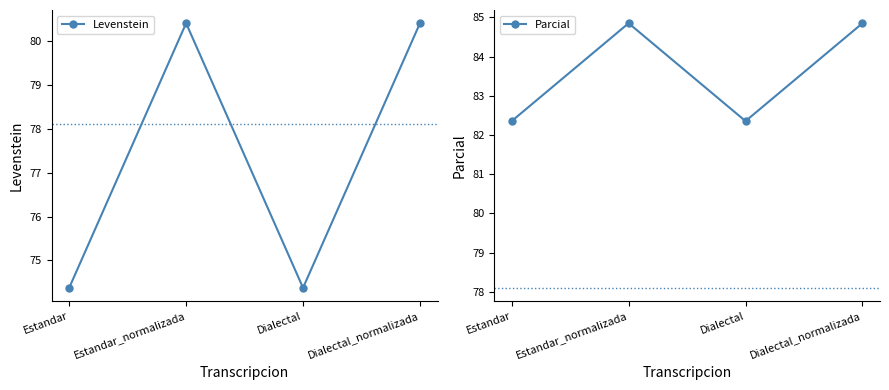

At which label does Parcial first exceed 84?

Estandar_normalizada